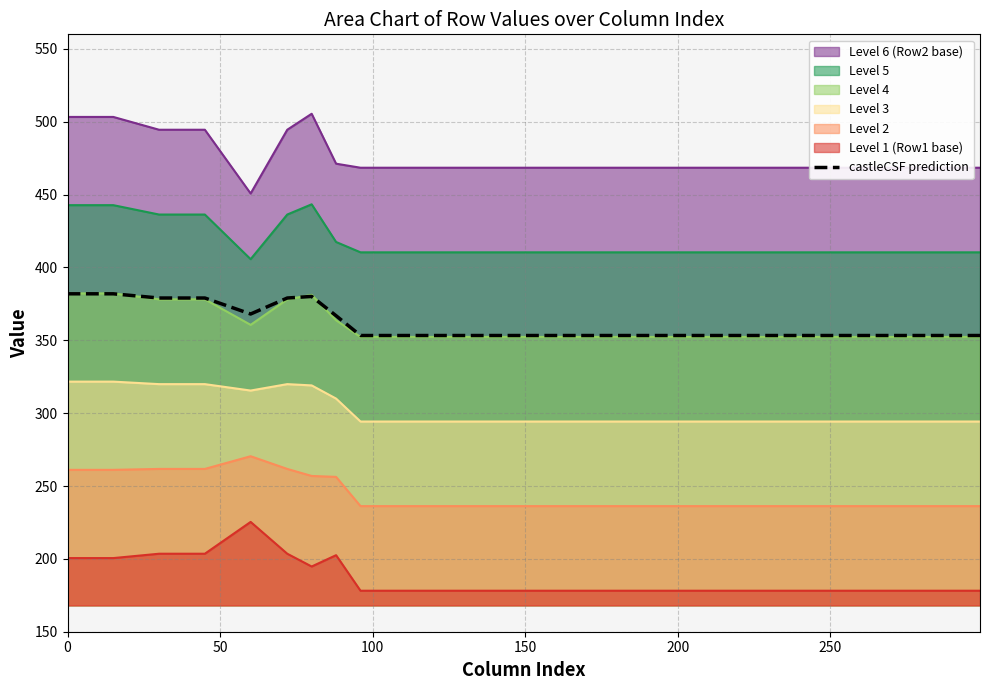

What is the greatest value displayed?

505.5